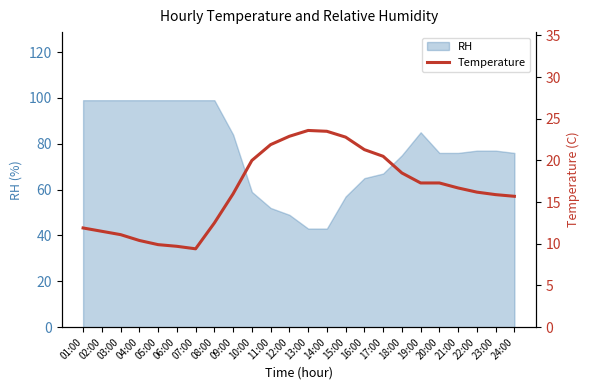

The Temperature series shows 40.6 at 15:00. True or false?

False